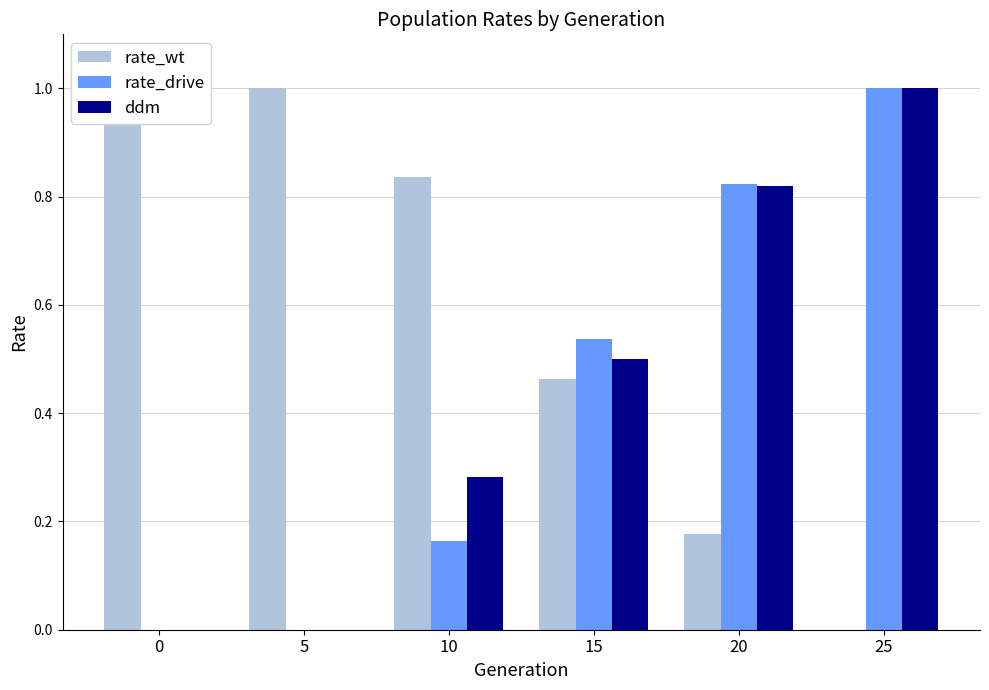

How many data points does each series have?

6